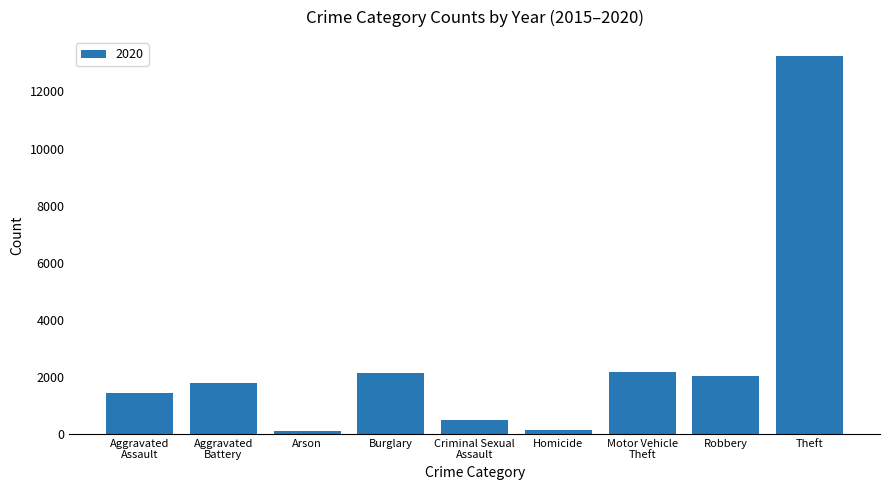

What is the label of the 4th bar from the left?

Burglary